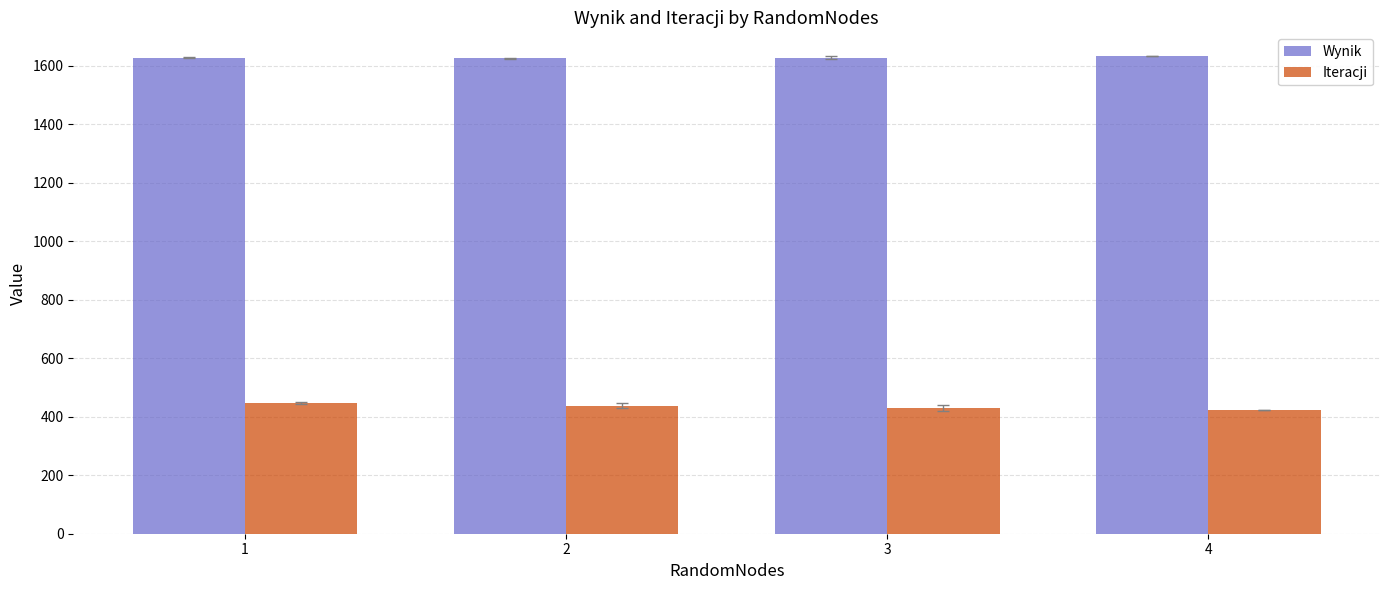

At how many categories does at least one series exceed 1525?

4